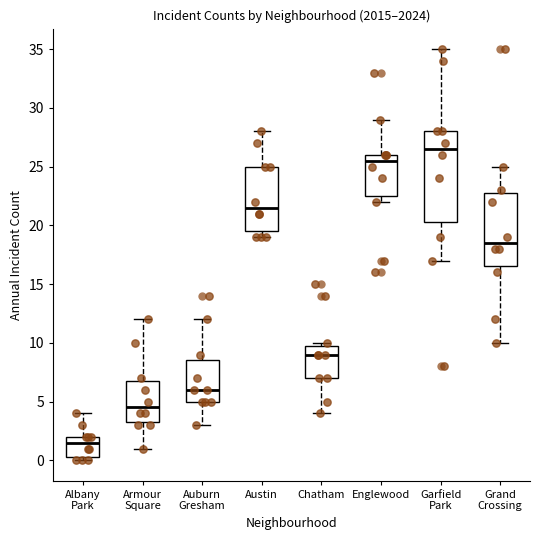

Reading left to right, transcribe this box plot: for each box, give where its median line is, the range the box spans, and where its two whiskers end, as read against the y-axis. The values are not printed on the chart, so give them approximately, as read against the axis.

Albany Park: median 1.5, box 0.5 to 2.0, whiskers 0.0 to 4.0
Armour Square: median 4.5, box 3.5 to 7.0, whiskers 1.0 to 12.0
Auburn Gresham: median 6.0, box 5.0 to 8.5, whiskers 3.0 to 12.0
Austin: median 21.5, box 19.5 to 25.0, whiskers 19.0 to 28.0
Chatham: median 9.0, box 7.0 to 10.0, whiskers 4.0 to 10.0 (just above the box's upper edge)
Englewood: median 25.5, box 22.5 to 26.0, whiskers 22.0 to 29.0
Garfield Park: median 26.5, box 20.5 to 28.0, whiskers 17.0 to 35.0
Grand Crossing: median 18.5, box 16.5 to 23.0, whiskers 10.0 to 25.0